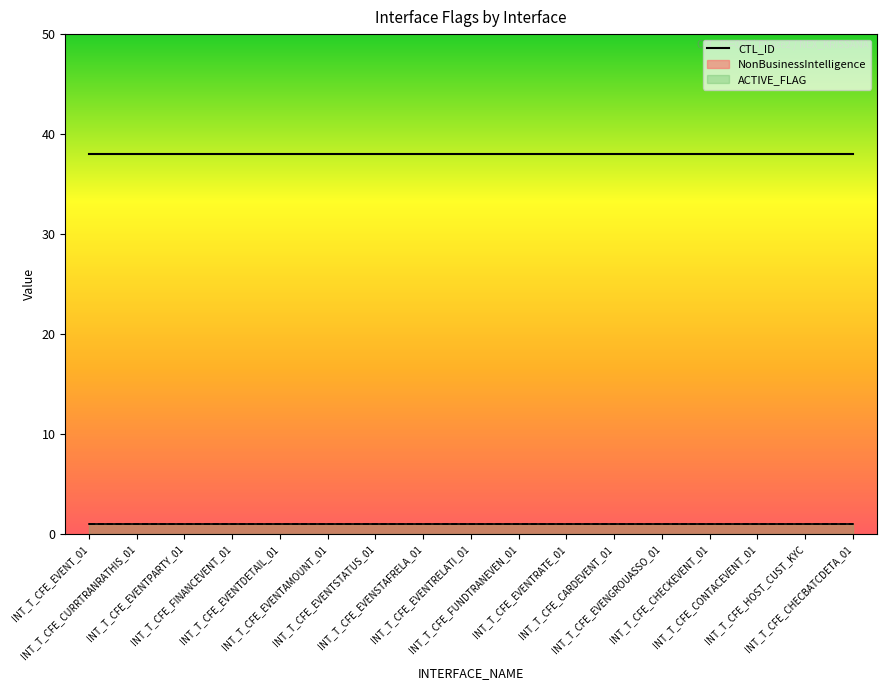

What is the label of the 1st point from the right?

INT_T_CFE_CHECBATCDETA_01